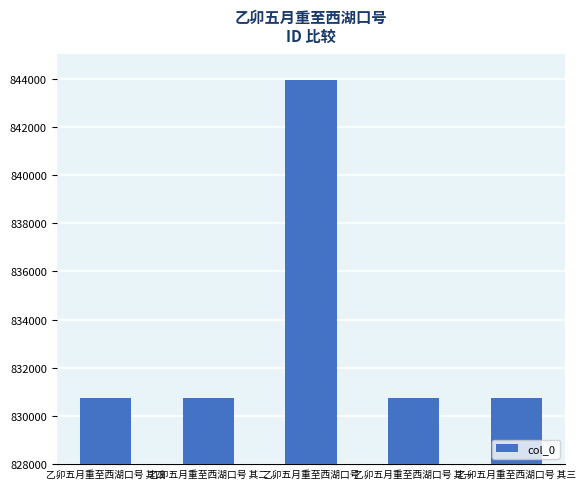

What is the smallest value displayed?

830750